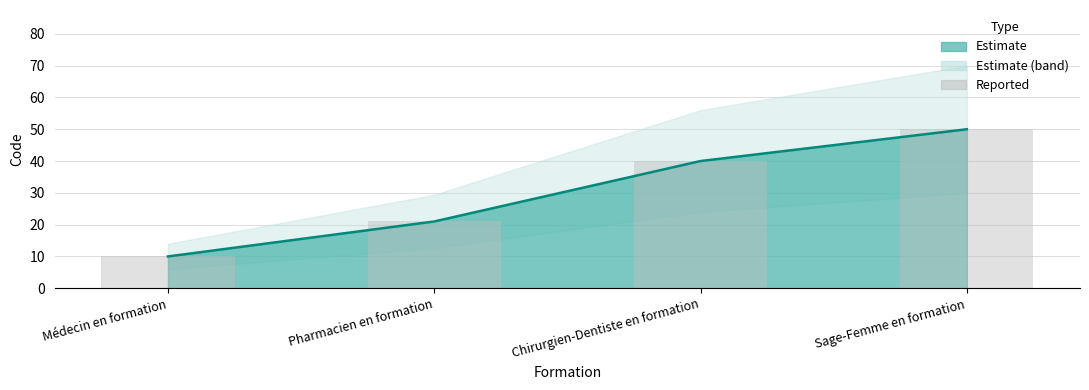

Where is the data nearest to the value 30?

Pharmacien en formation